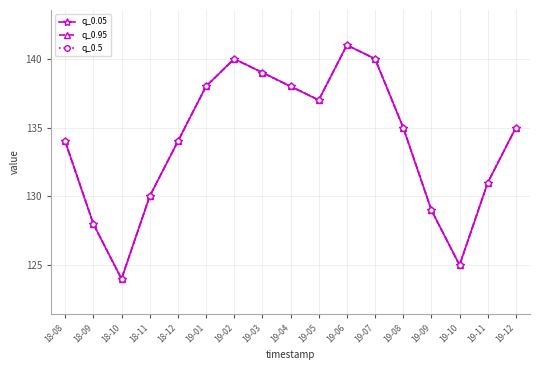

Which series changed the most between 18-10 and 18-11?

q_0.05